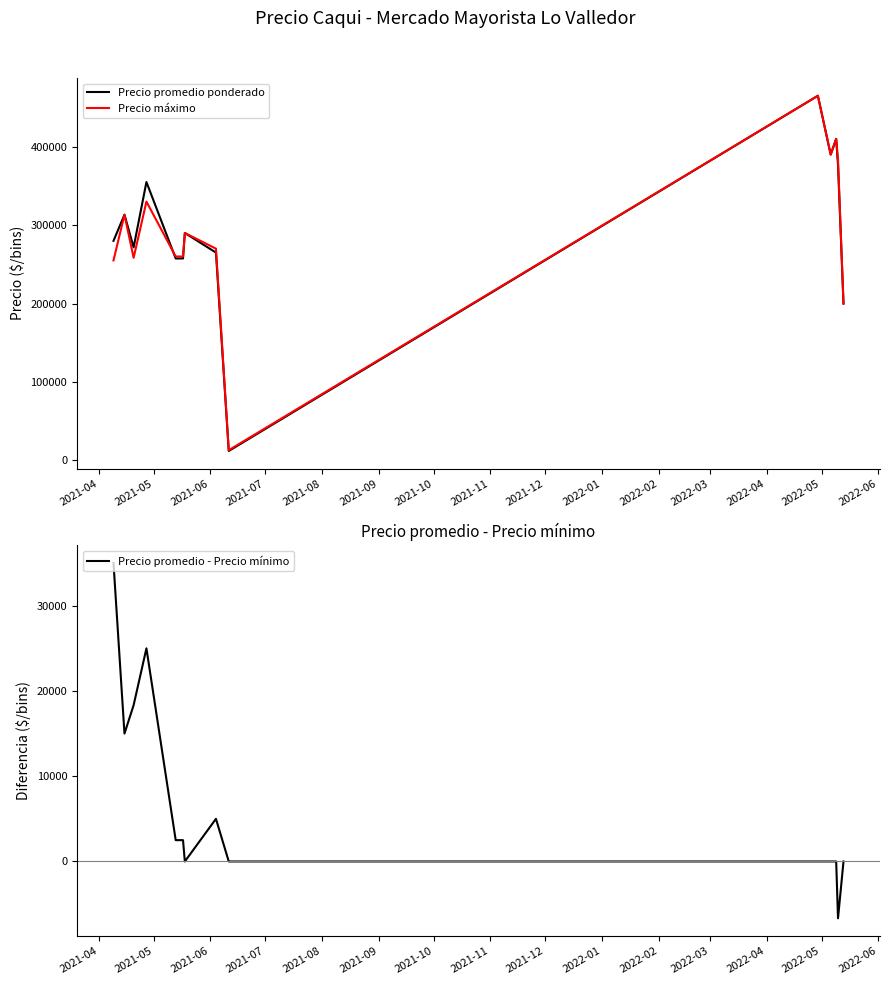

True or false: Precio promedio ponderado and Precio promedio - Precio mínimo cross at least once.

False